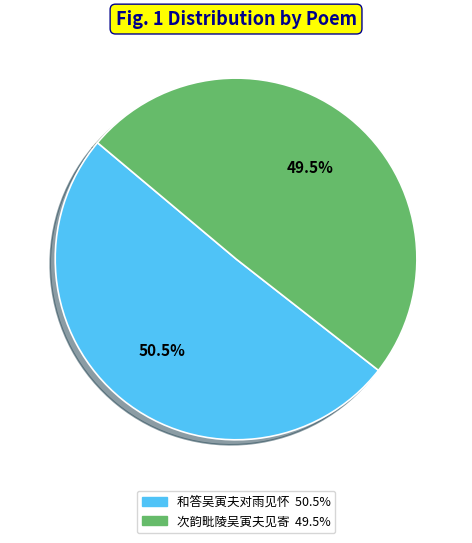

Which category has the smallest portion of the pie?

次韵毗陵吴寅夫见寄